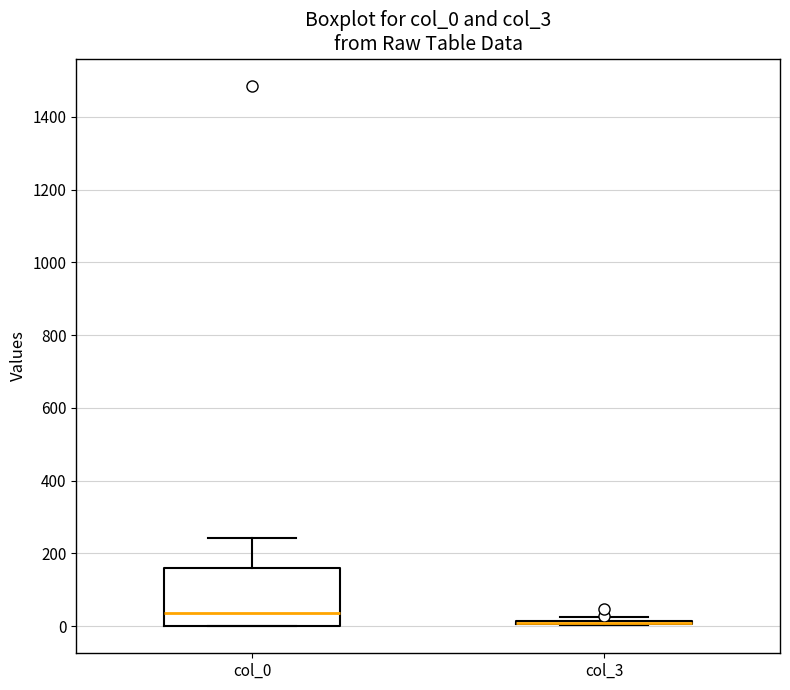

Reading left to right, transcribe this box plot: for each box, give where its median line is, the range the box spans, and where its two whiskers end, as read against the y-axis. The values are not printed on the chart, so give them approximately, as read against the axis.

col_0: median 40, box 0 to 160, whiskers 0 to 240
col_3: box collapsed to a line at 0, whiskers 0 to 20